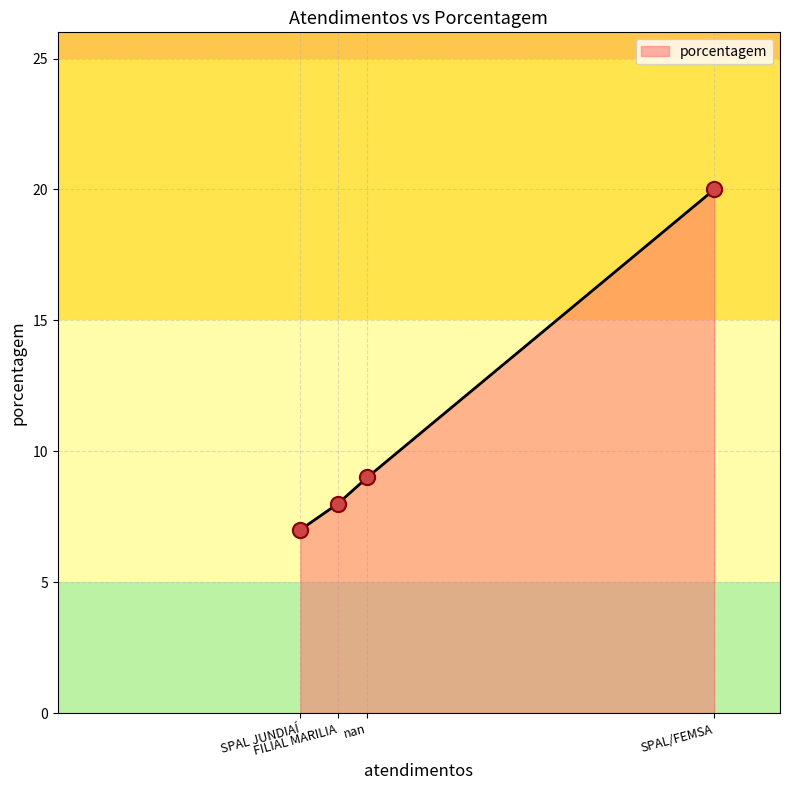

What is the ratio of the value at SPAL/FEMSA to the value at SPAL JUNDIAÍ?

2.9